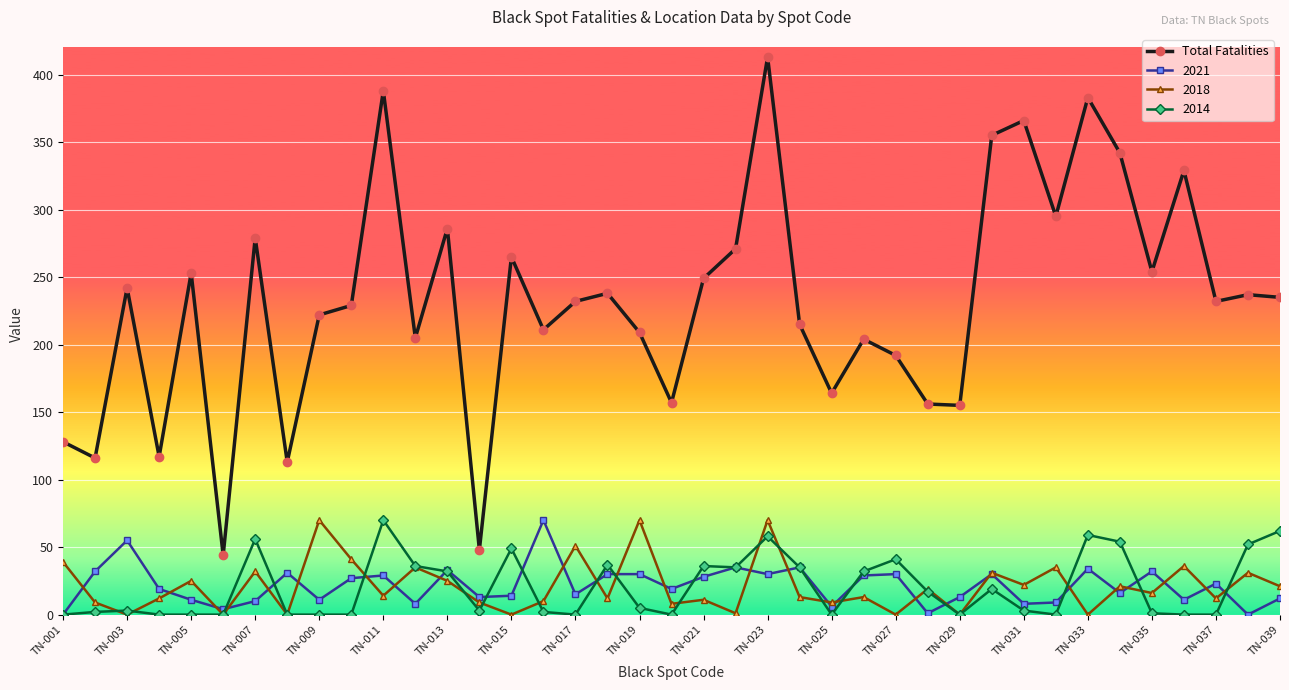

True or false: 2021 and Total Fatalities cross at least once.

False